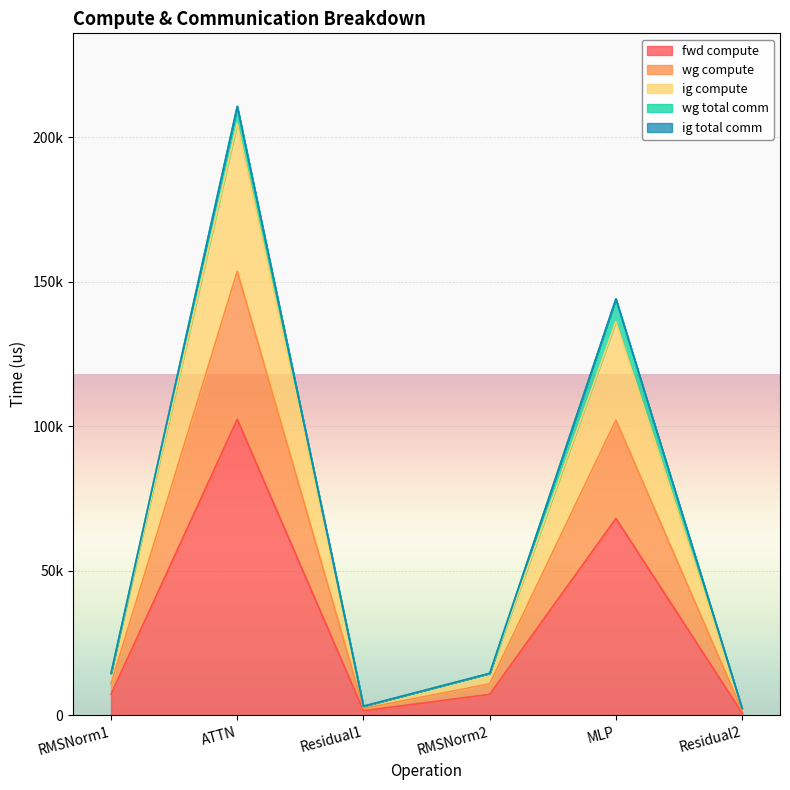

What is the value of the ig compute point at the 3rd from the left?

2375.3